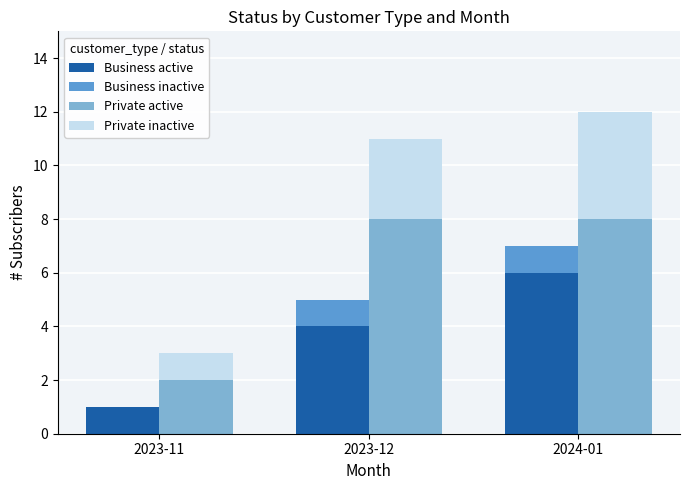

At how many categories does at least one series exceed 6?

2